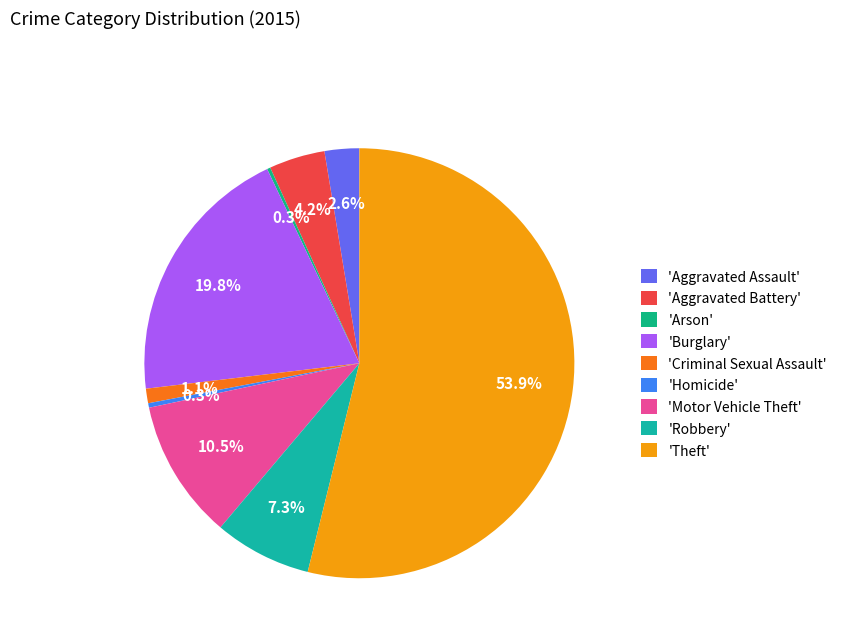

Which category has the biggest portion of the pie?

'Theft'